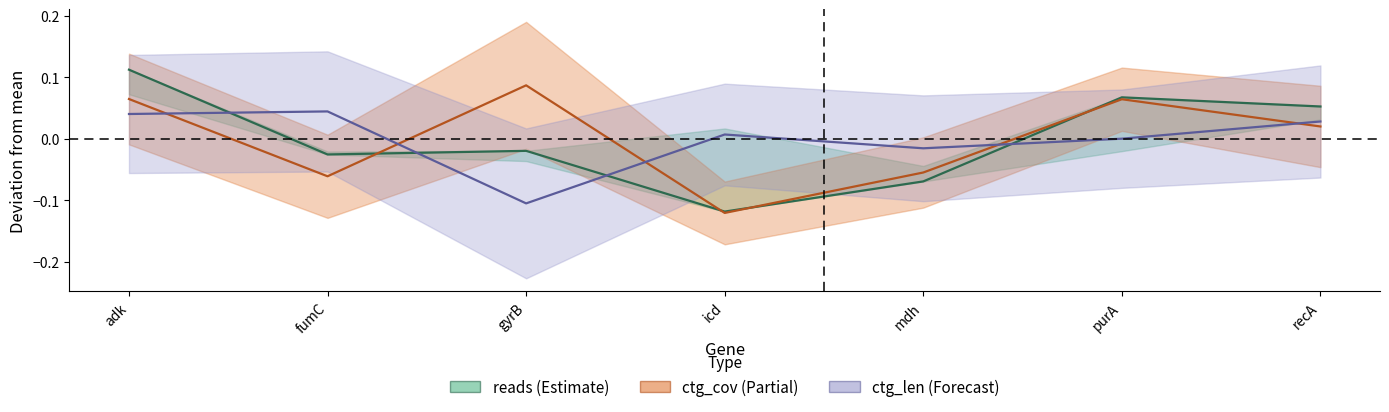

What is the label of the 7th point from the right?

adk